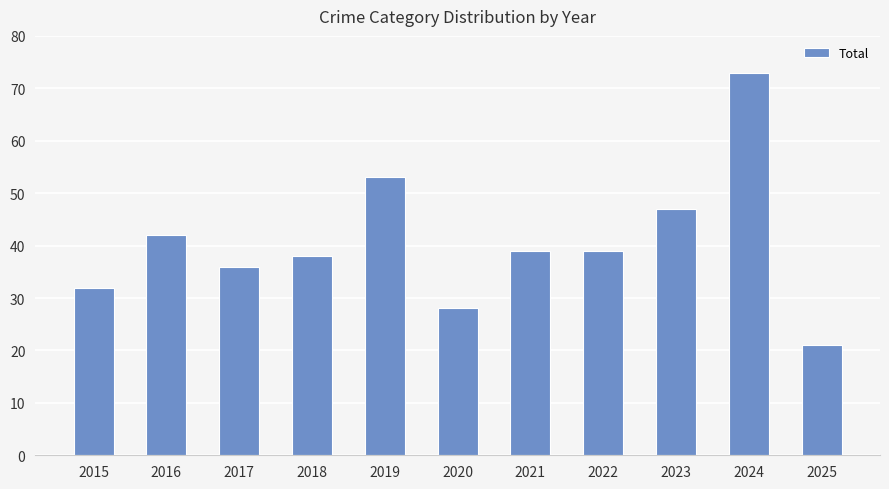

At which label is the value closest to 47?

2023